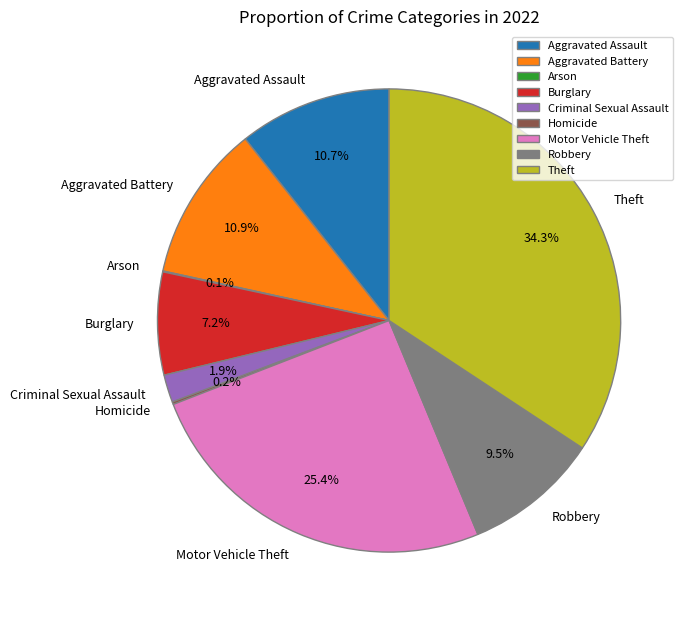

To the nearest percent, what is the difference between the Burglary and Aggravated Battery slice percentages?

4%